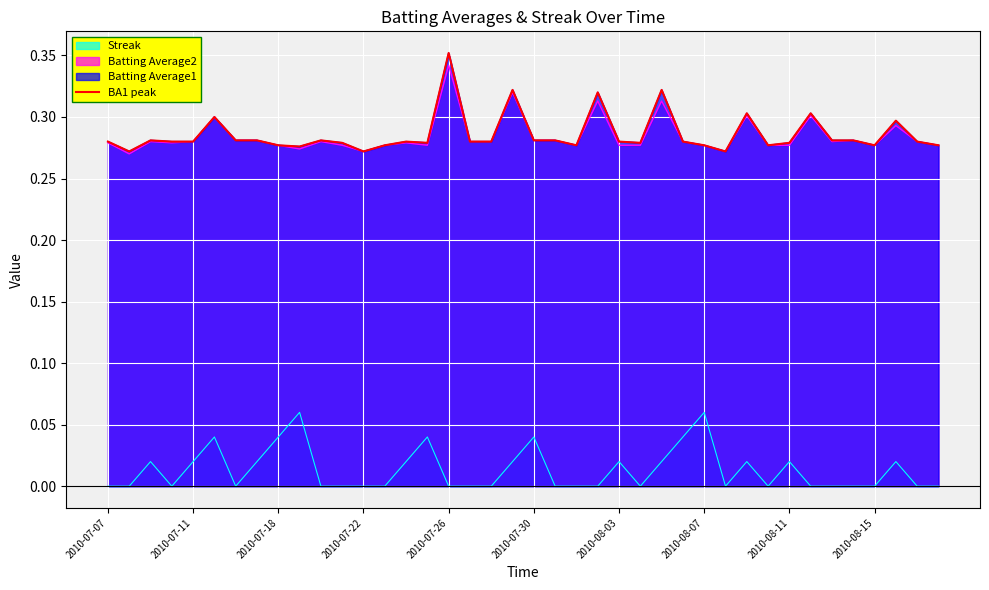

What is the sum of all values?

11.4